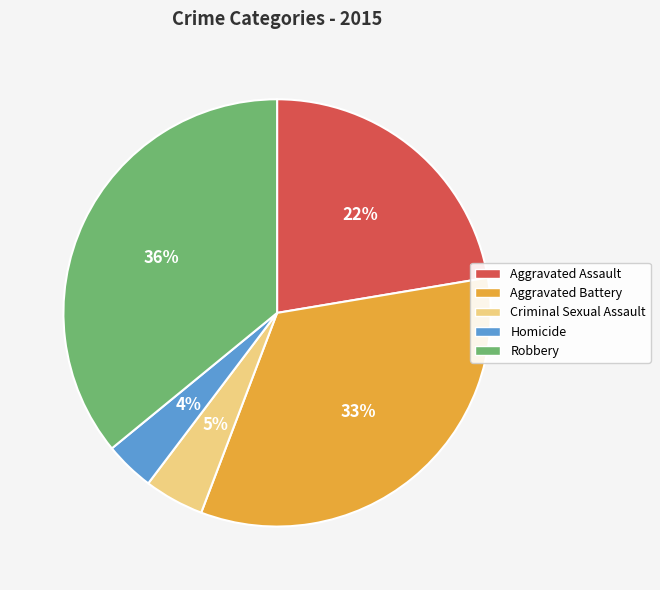

What percentage is the Homicide slice, to the nearest percent?

4%